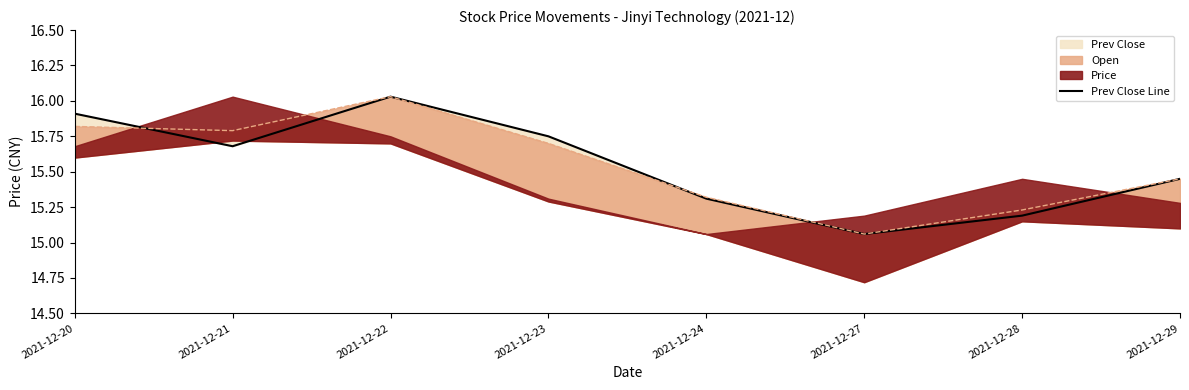

What is the difference between the maximum and minimum values?

1.0